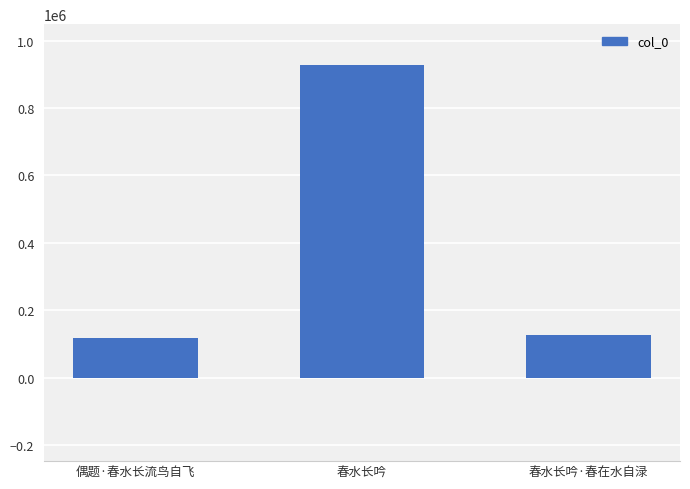

Where does the data first go above 126789?

春水长吟